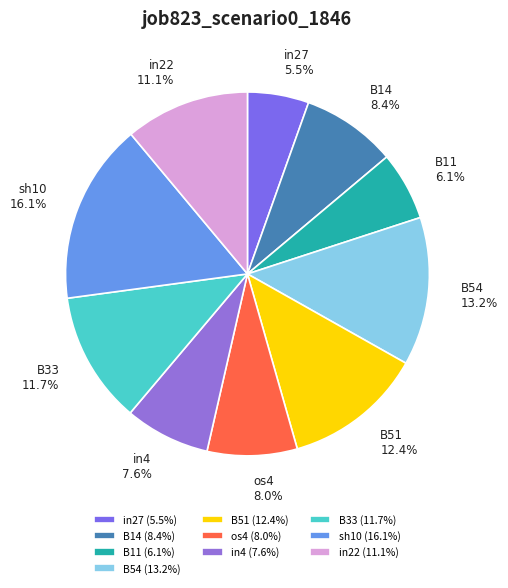

Is there a majority slice in this chart?

No